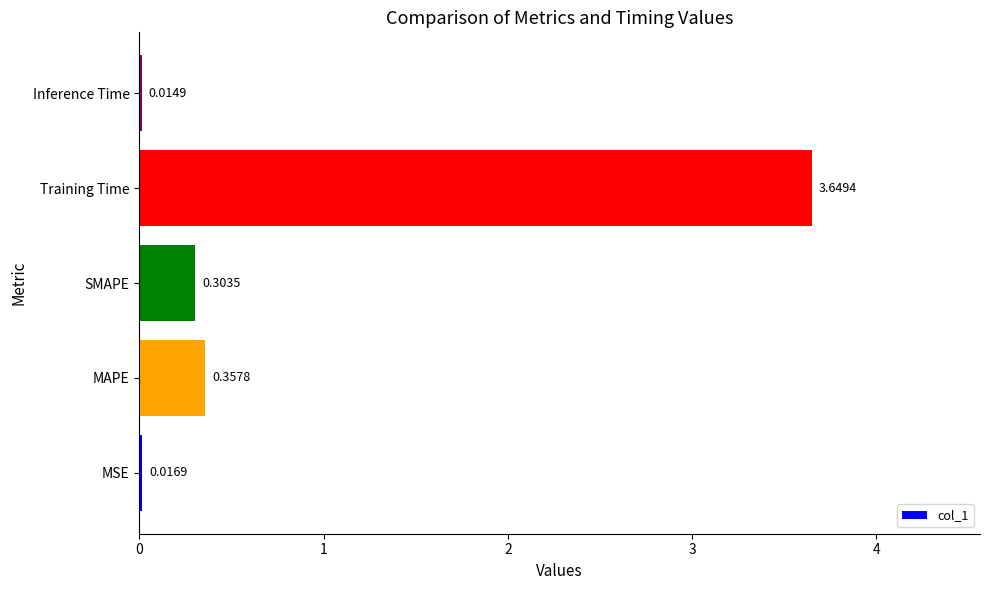

Count the number of data series in this chart.

1